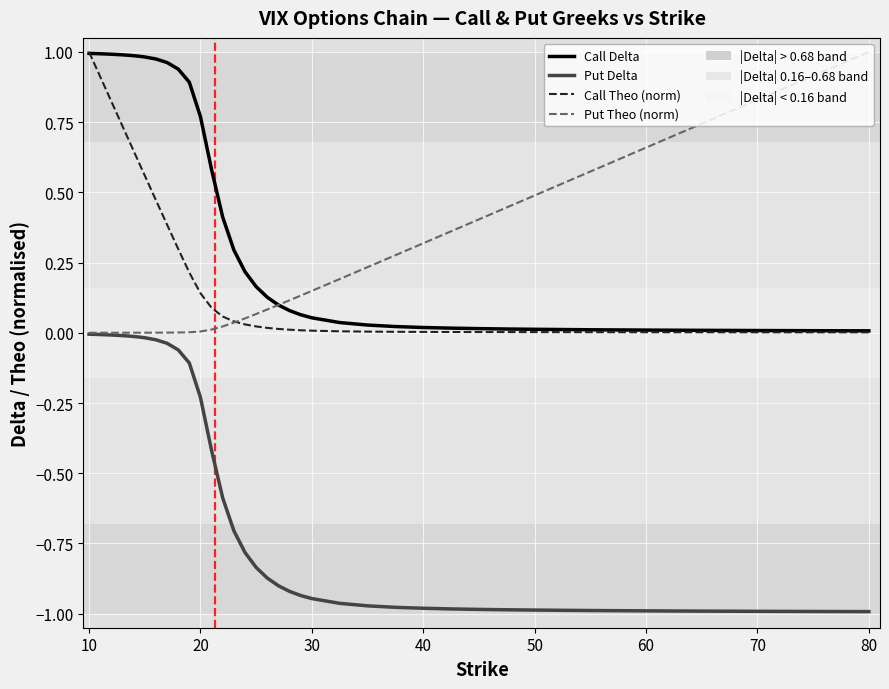

True or false: Call Theo (norm) and Put Delta cross at least once.

False